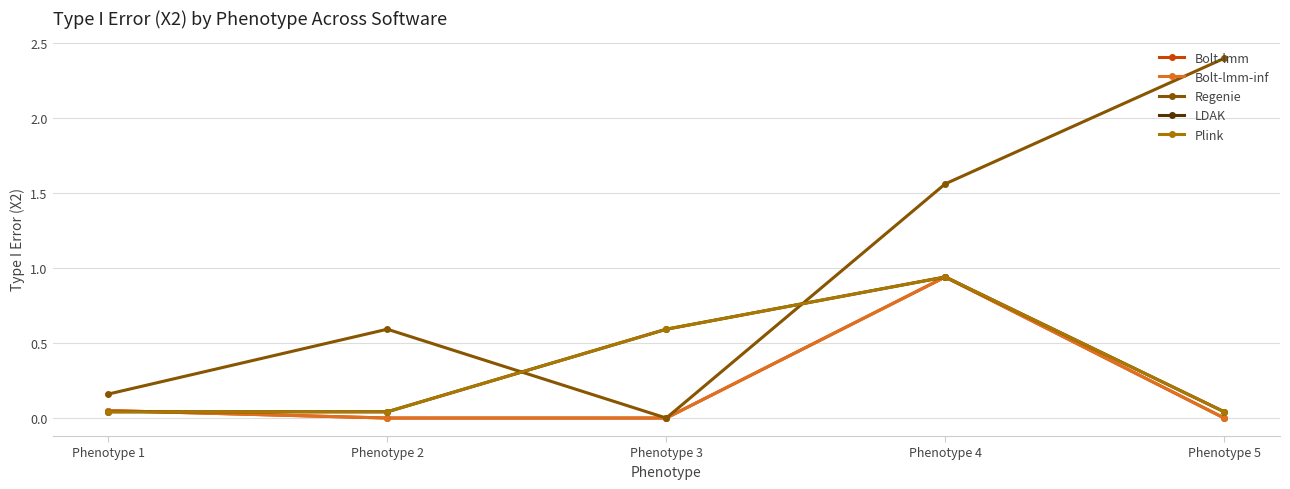

What is the spread (max minus min) of values at Phenotype 4?

0.6